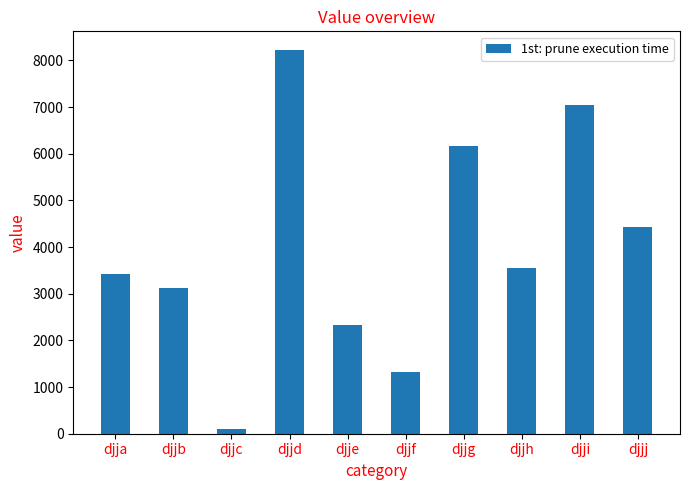

List the labels in order of value, smallest first.

djjc, djjf, djje, djjb, djja, djjh, djjj, djjg, djji, djjd